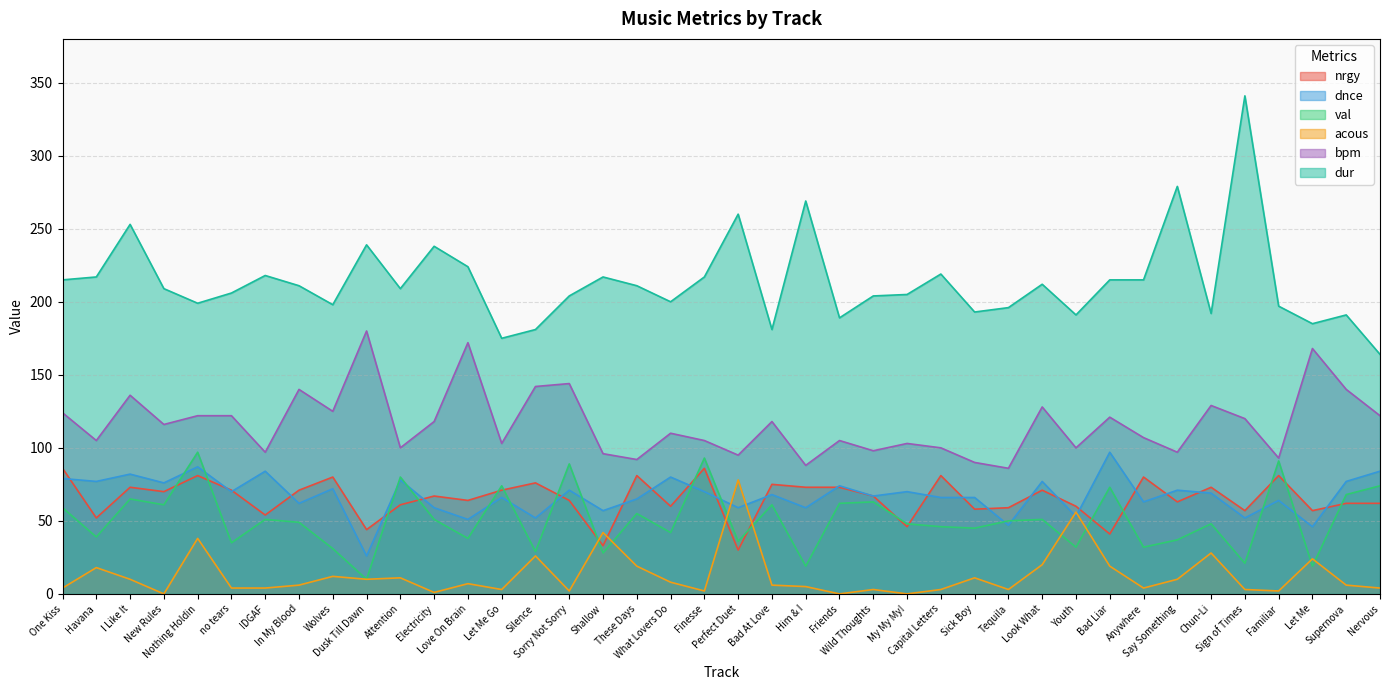

How many lines are shown in the chart?

6